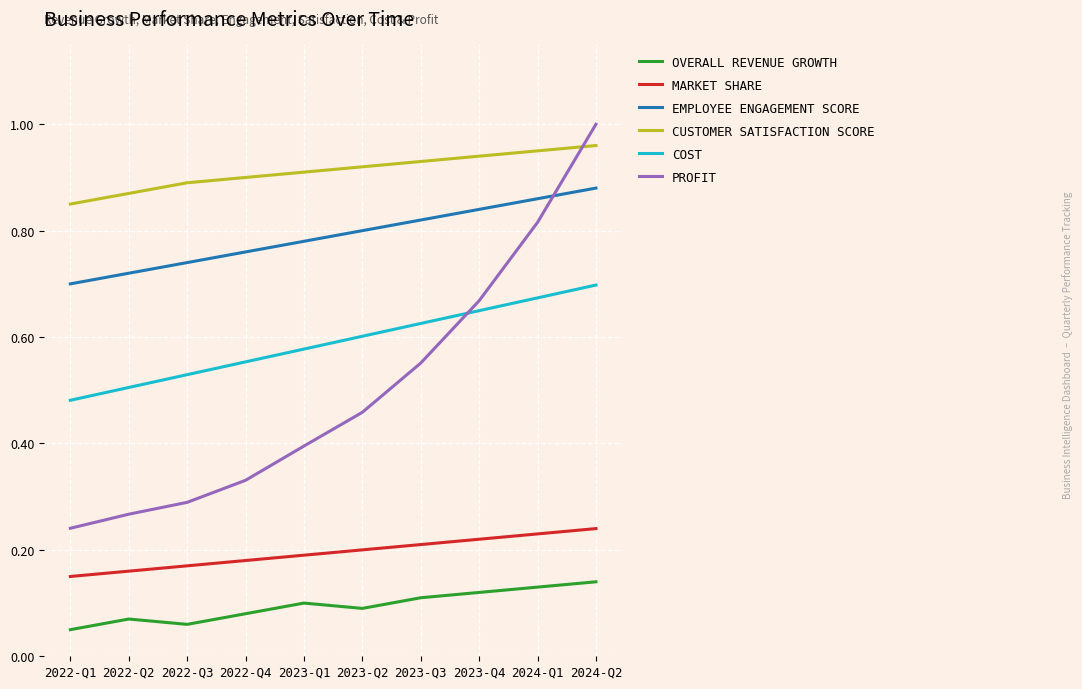

What position from the right is 2023-Q3?

4